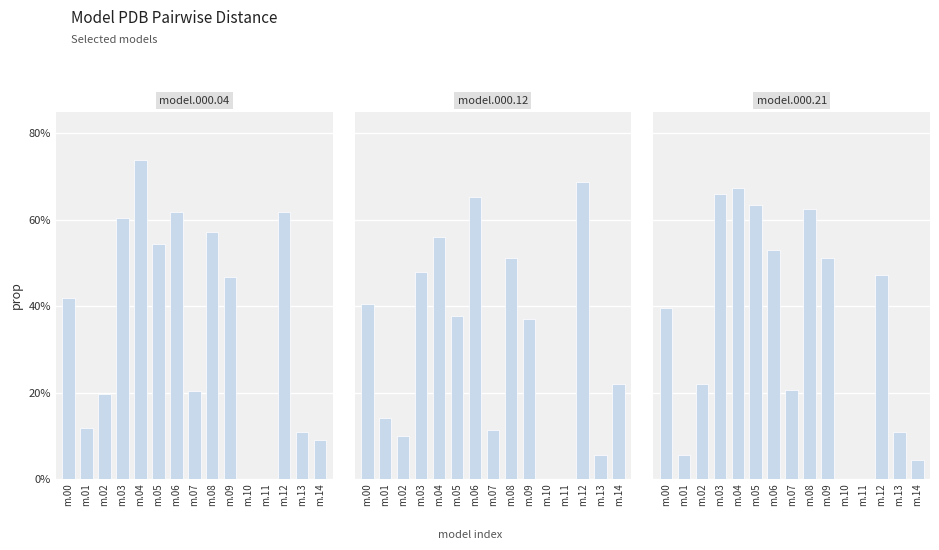

At how many categories does at least one series exceed 0?

13